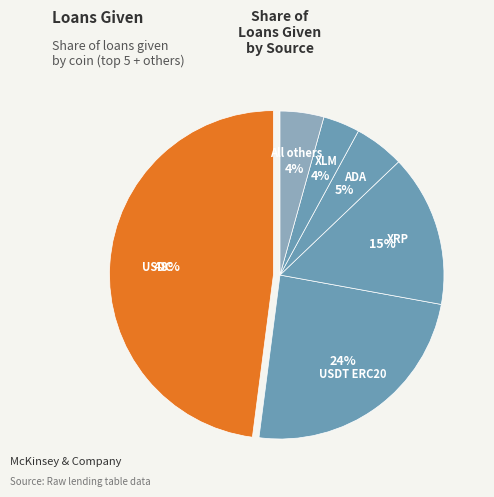

Between USDC and USDT ERC20, which is larger?

USDC